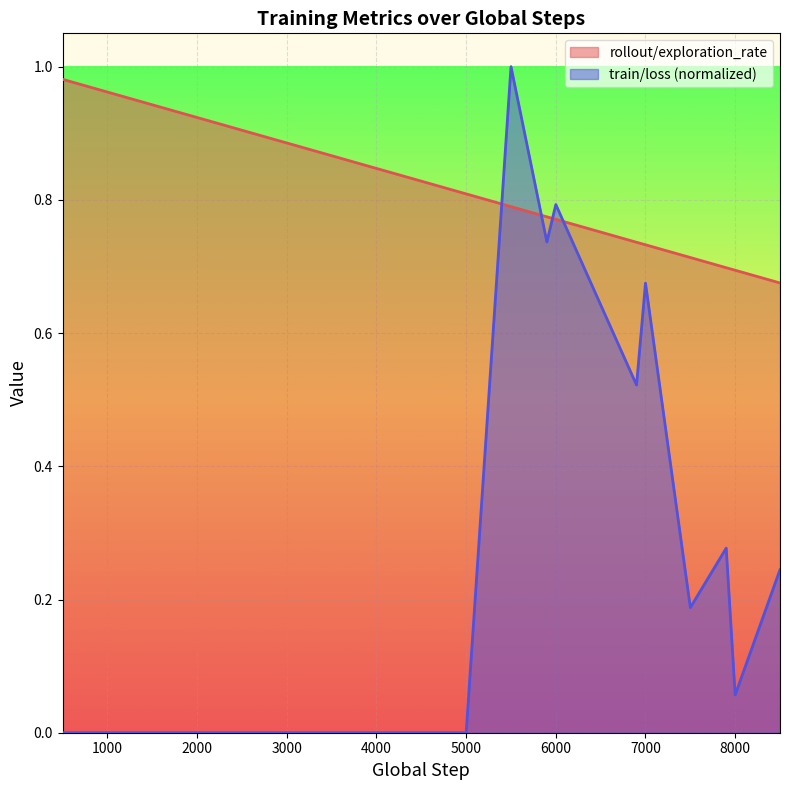

Between 2900 and 3000, which is larger?

2900